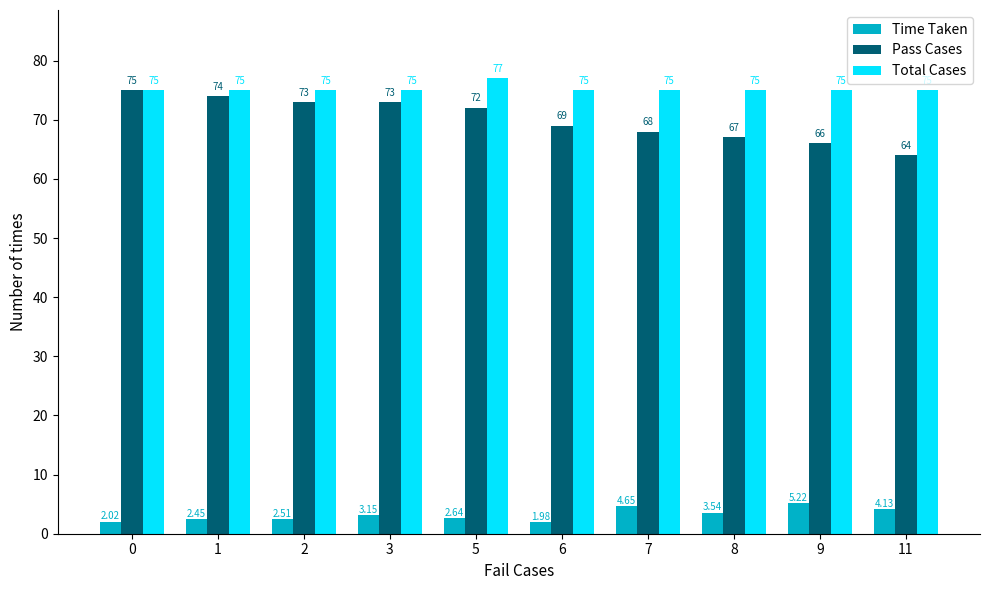

What is the difference between the highest and lowest values at 8?

71.5